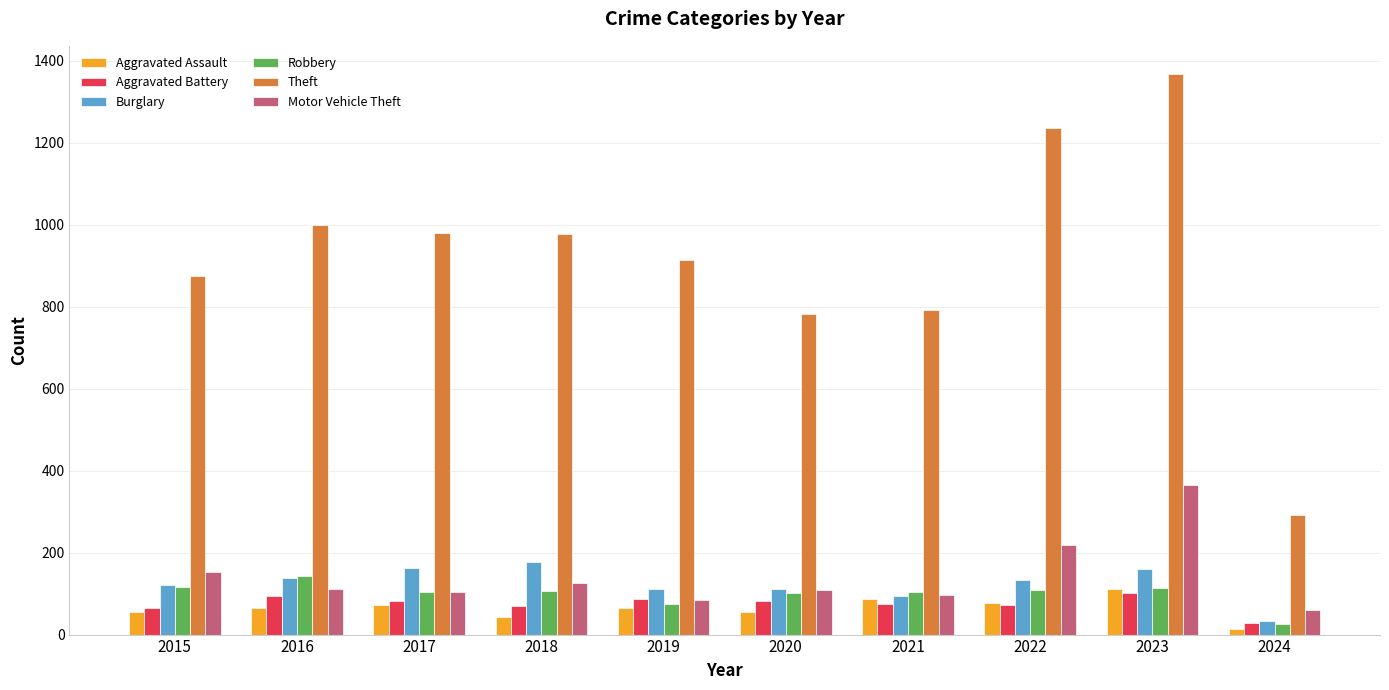

Which label corresponds to the smallest value in the chart?

2024